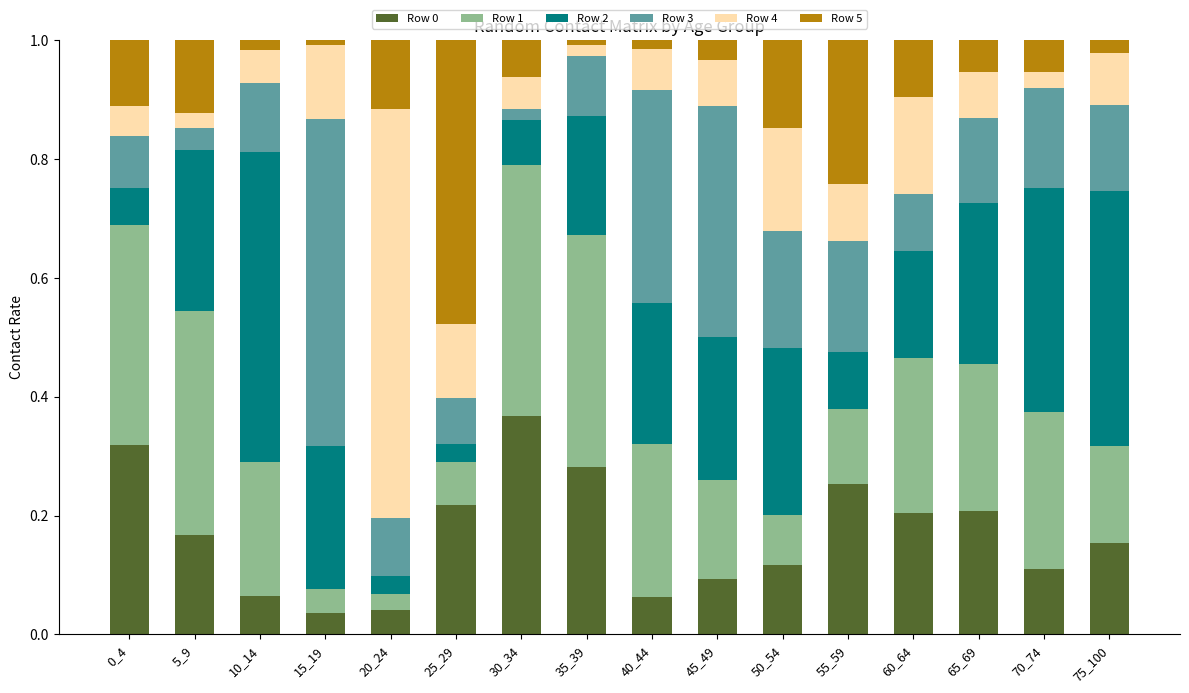

The Row 0 series shows 0.2 at 50_54. True or false?

False